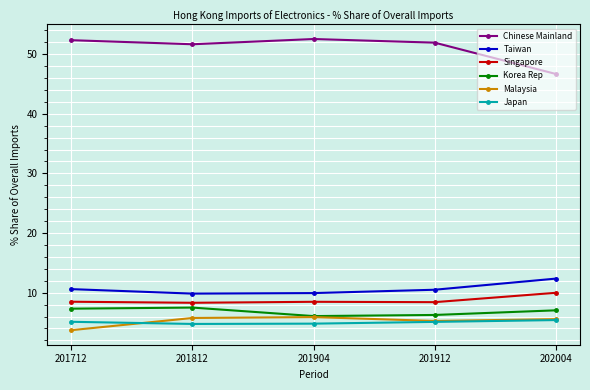

The Malaysia series shows 3.8 at 202004. True or false?

False